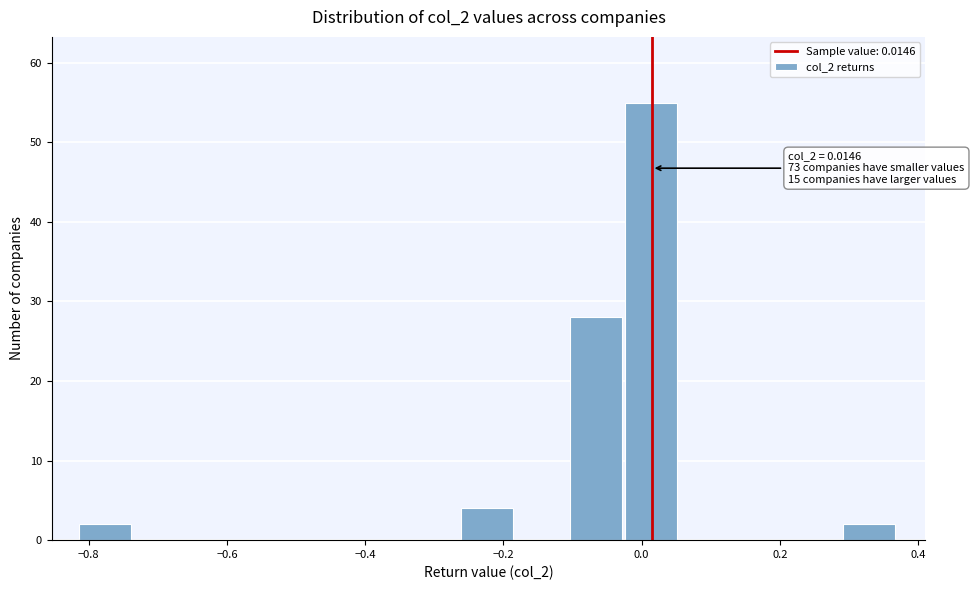

Read against the x-axis, roughly where is the centre of the tallest bar?

0.02